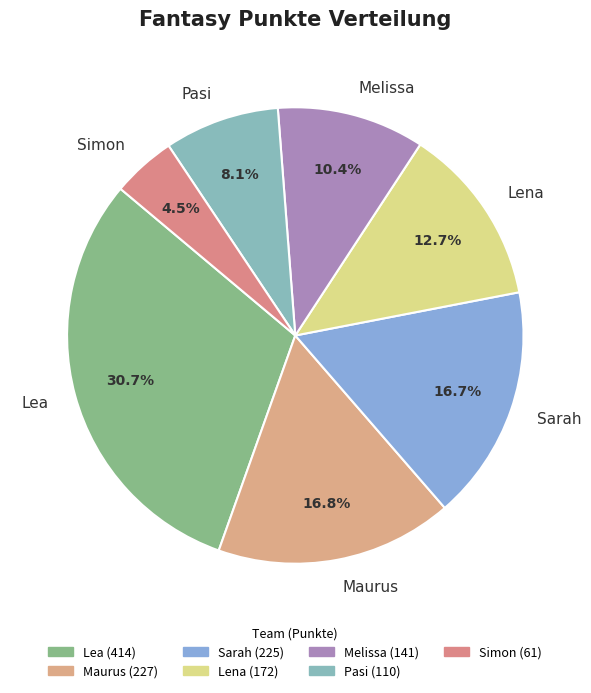

Which slice is the smallest?

Simon